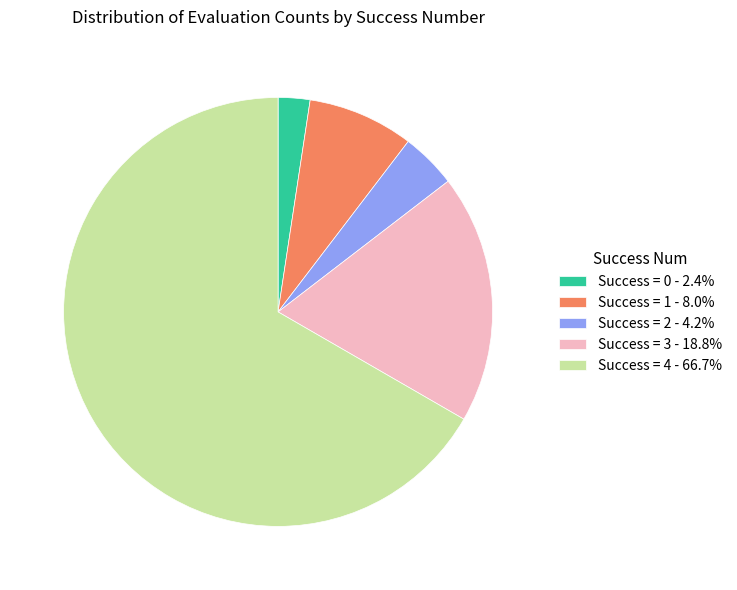

Is there any slice that represents more than half of the pie?

Yes